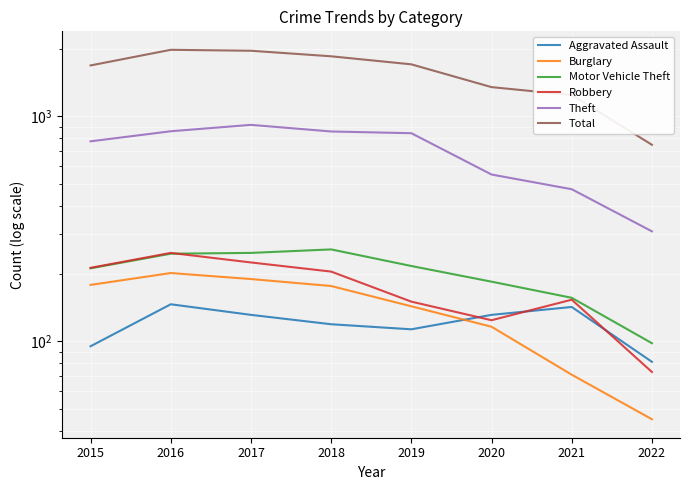

What are all the series names shown in the legend?

Aggravated Assault, Burglary, Motor Vehicle Theft, Robbery, Theft, Total